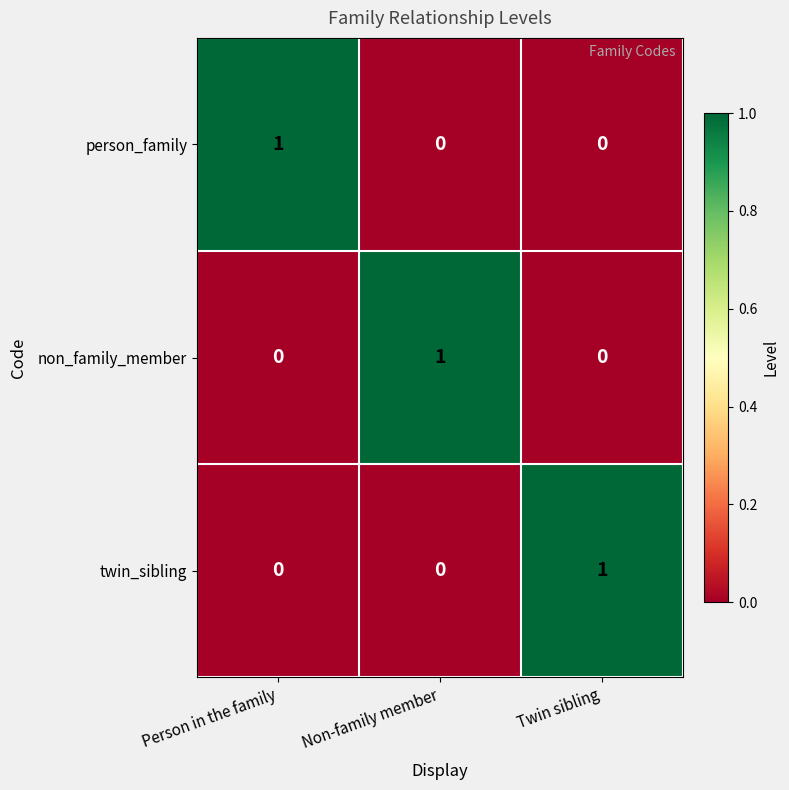

Is the value of non_family_member at Non-family member greater than the value of twin_sibling at Non-family member?

Yes